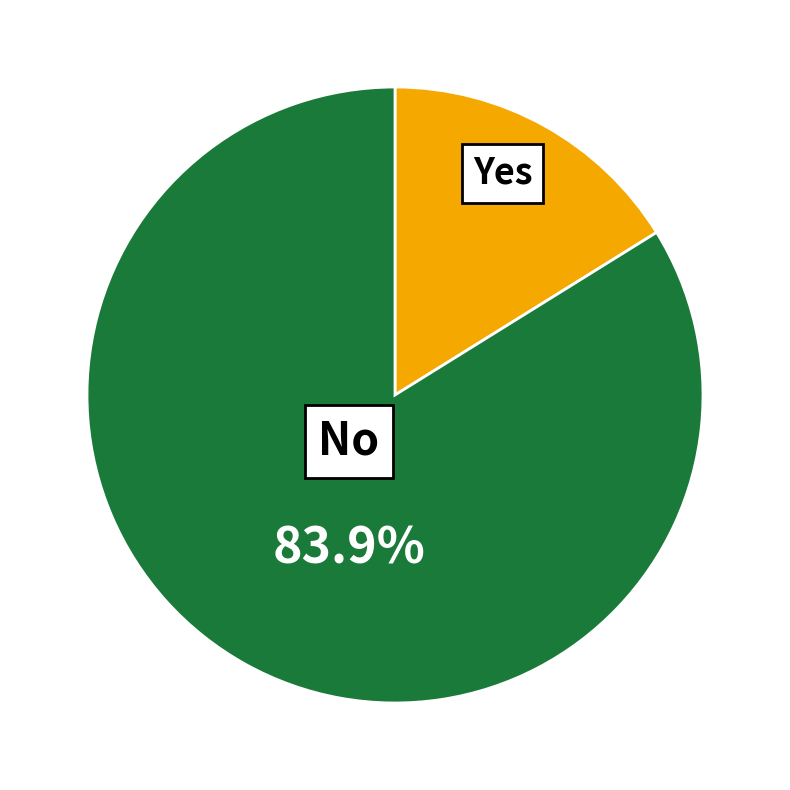

Is 237983 the majority of the pie?

No